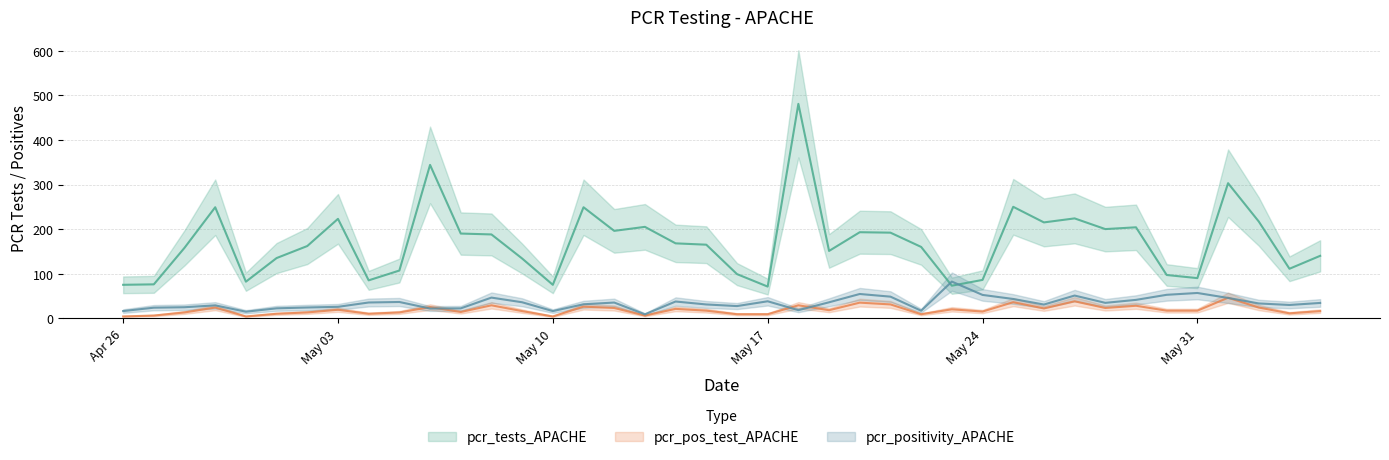

What position from the right is May 31?

5